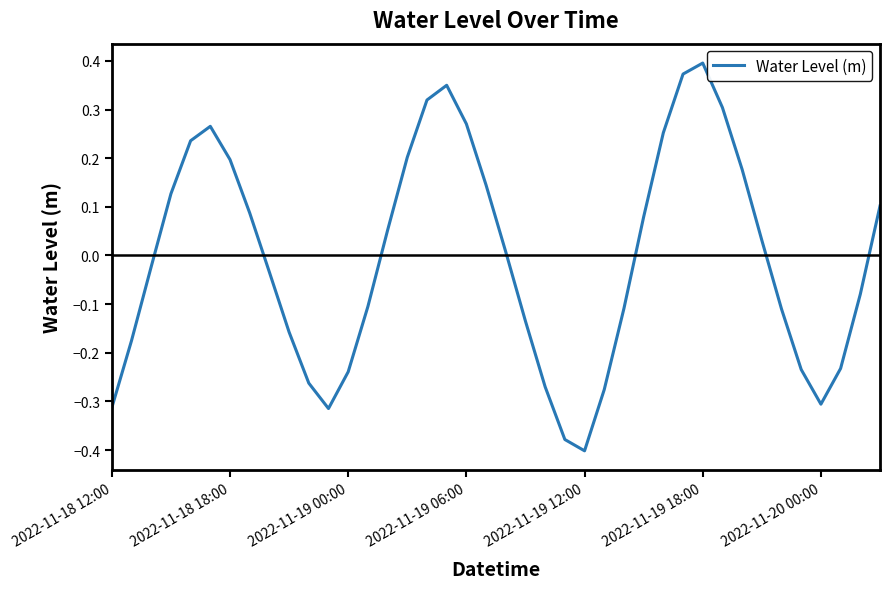

What is the difference between the maximum and minimum values?

0.8